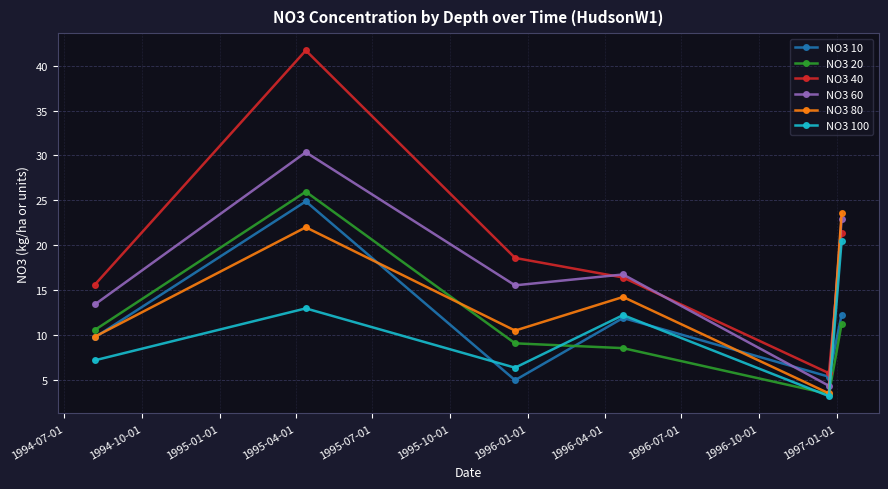

What is the minimum value shown in the chart?

3.2